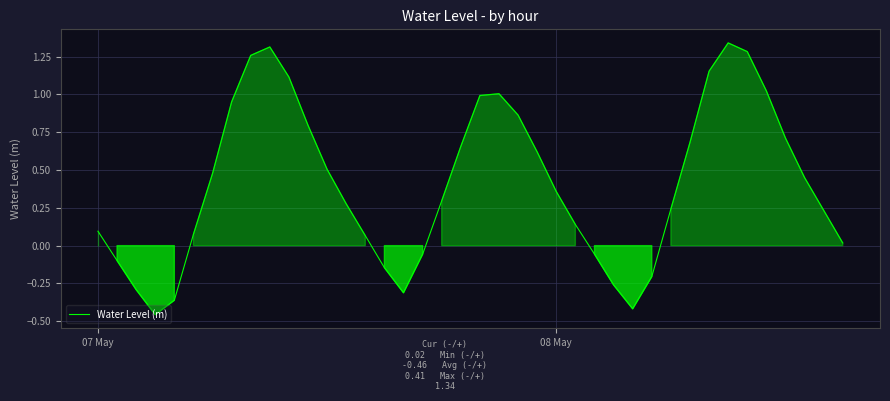

What is the difference between the maximum and minimum values?

1.8